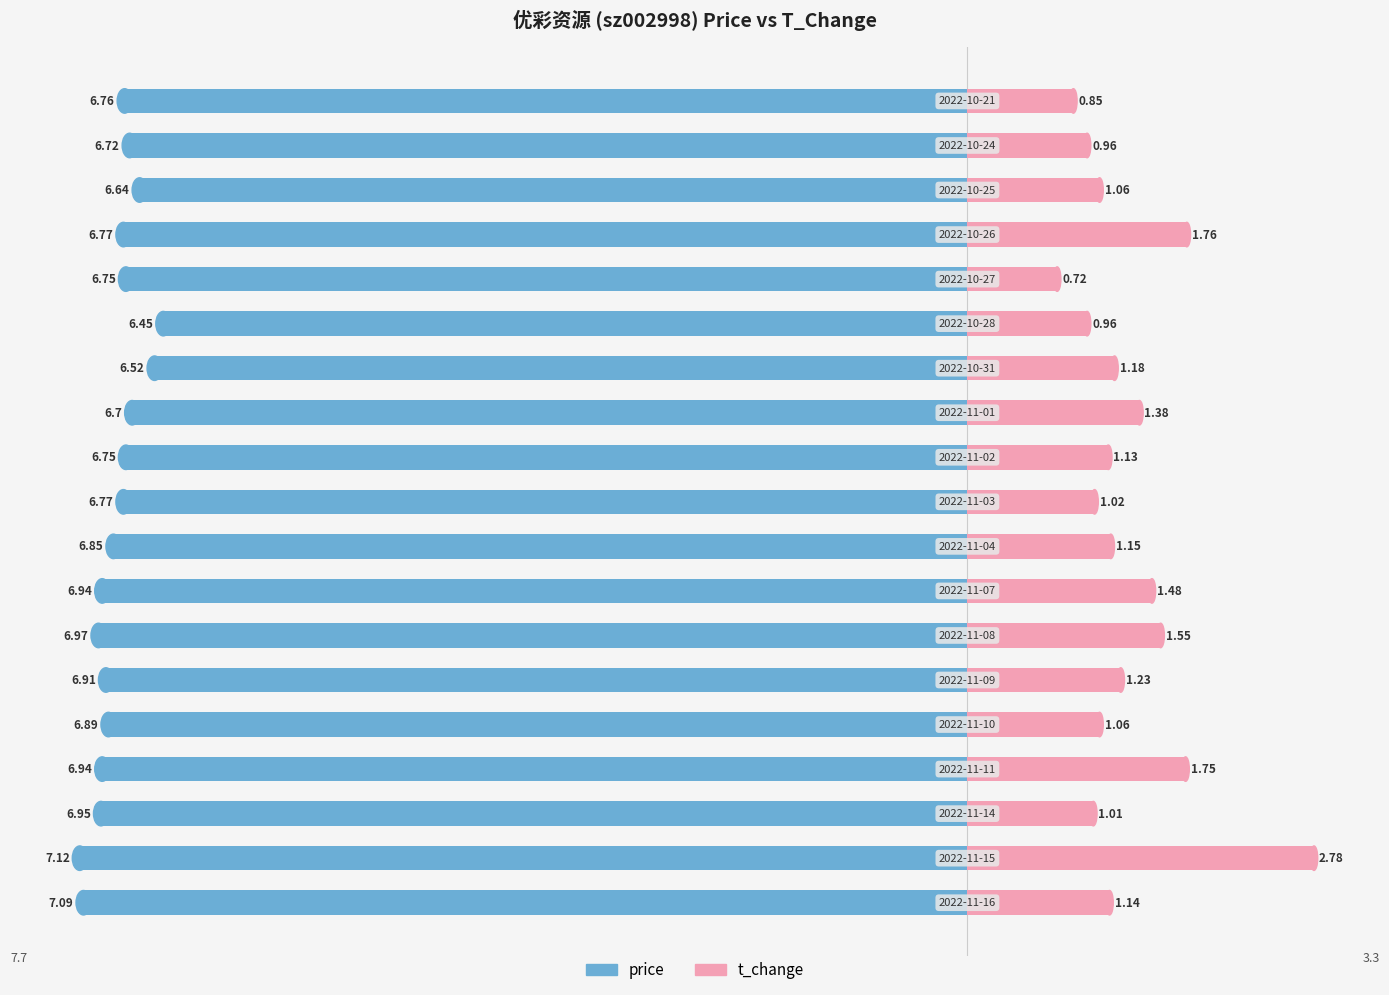

Between 0 and 5, which is larger?

5